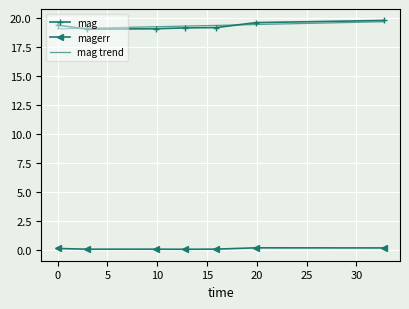

True or false: magerr has more than 0 points higher than both neighbors.

True